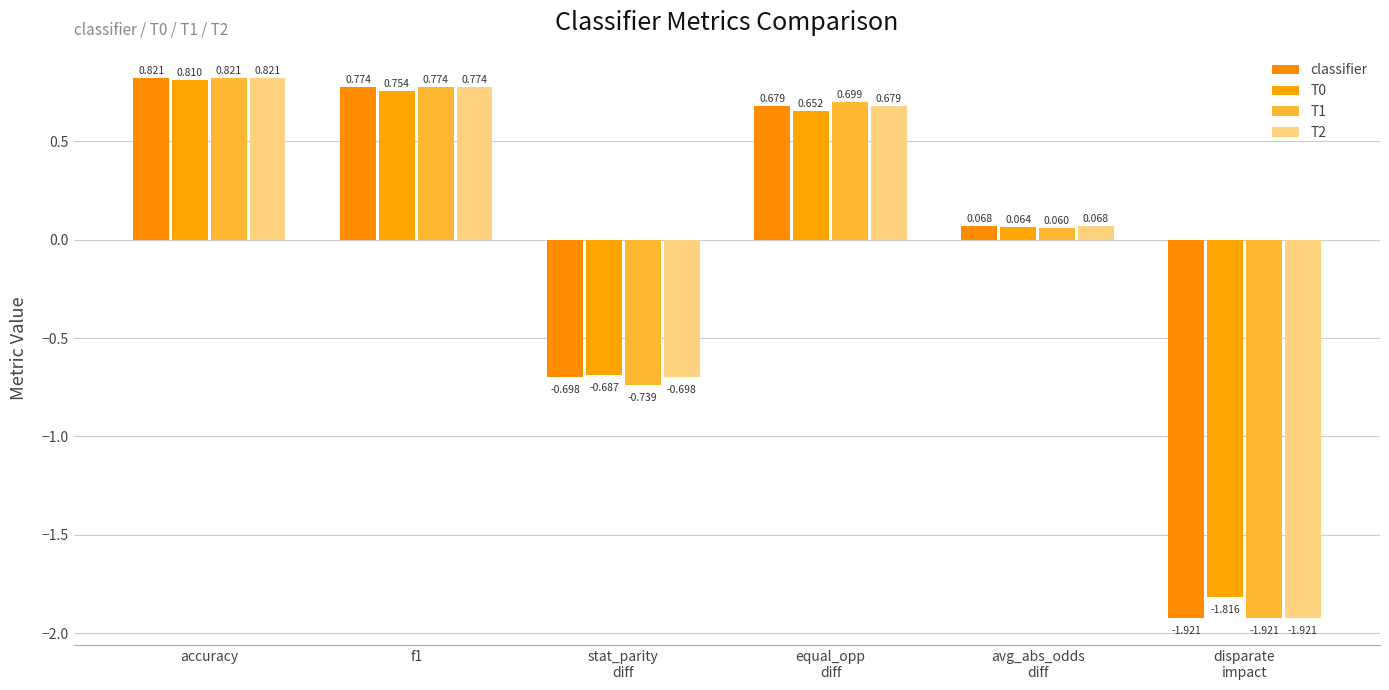

Reading right to left, what are all the values shown in this chart?

classifier: -1.9	0.1	0.7	-0.7	0.8	0.8
T0: -1.8	0.1	0.7	-0.7	0.8	0.8
T1: -1.9	0.1	0.7	-0.7	0.8	0.8
T2: -1.9	0.1	0.7	-0.7	0.8	0.8